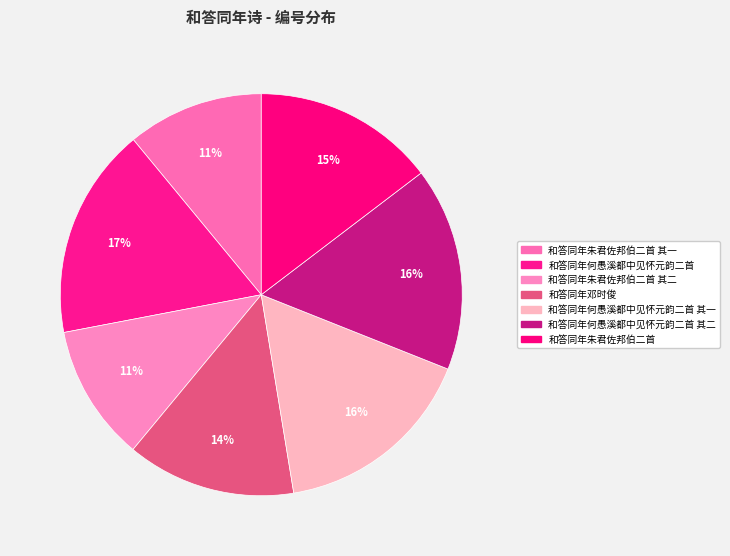

How many segments does this pie chart have?

7